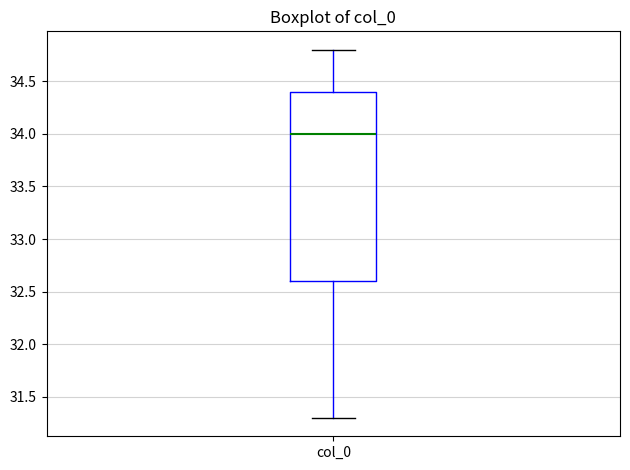

Transcribe this box plot: give where the median line is, the range the box spans, and where the two whiskers end, as read against the y-axis. The values are not printed on the chart, so give them approximately, as read against the axis.

median 34.0, box 32.6 to 34.4, whiskers 31.3 to 34.8